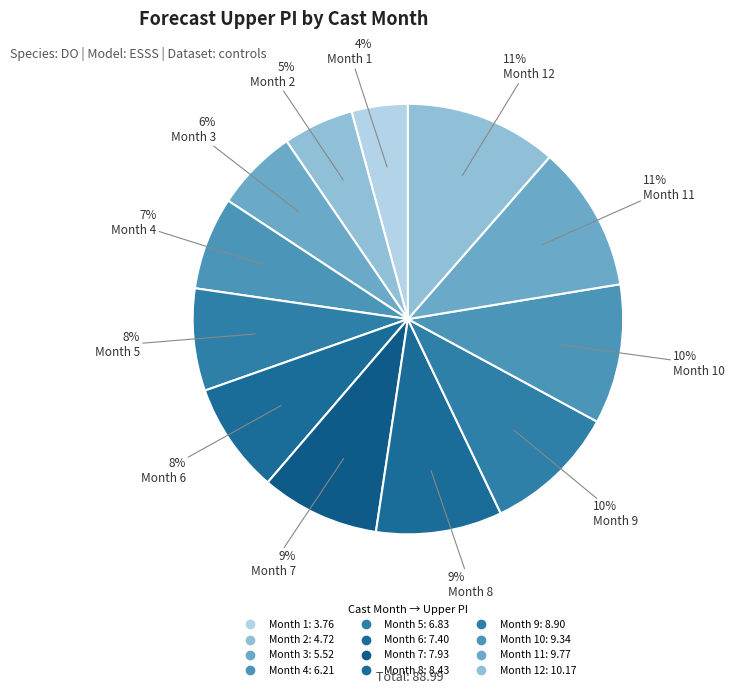

Is there a majority slice in this chart?

No